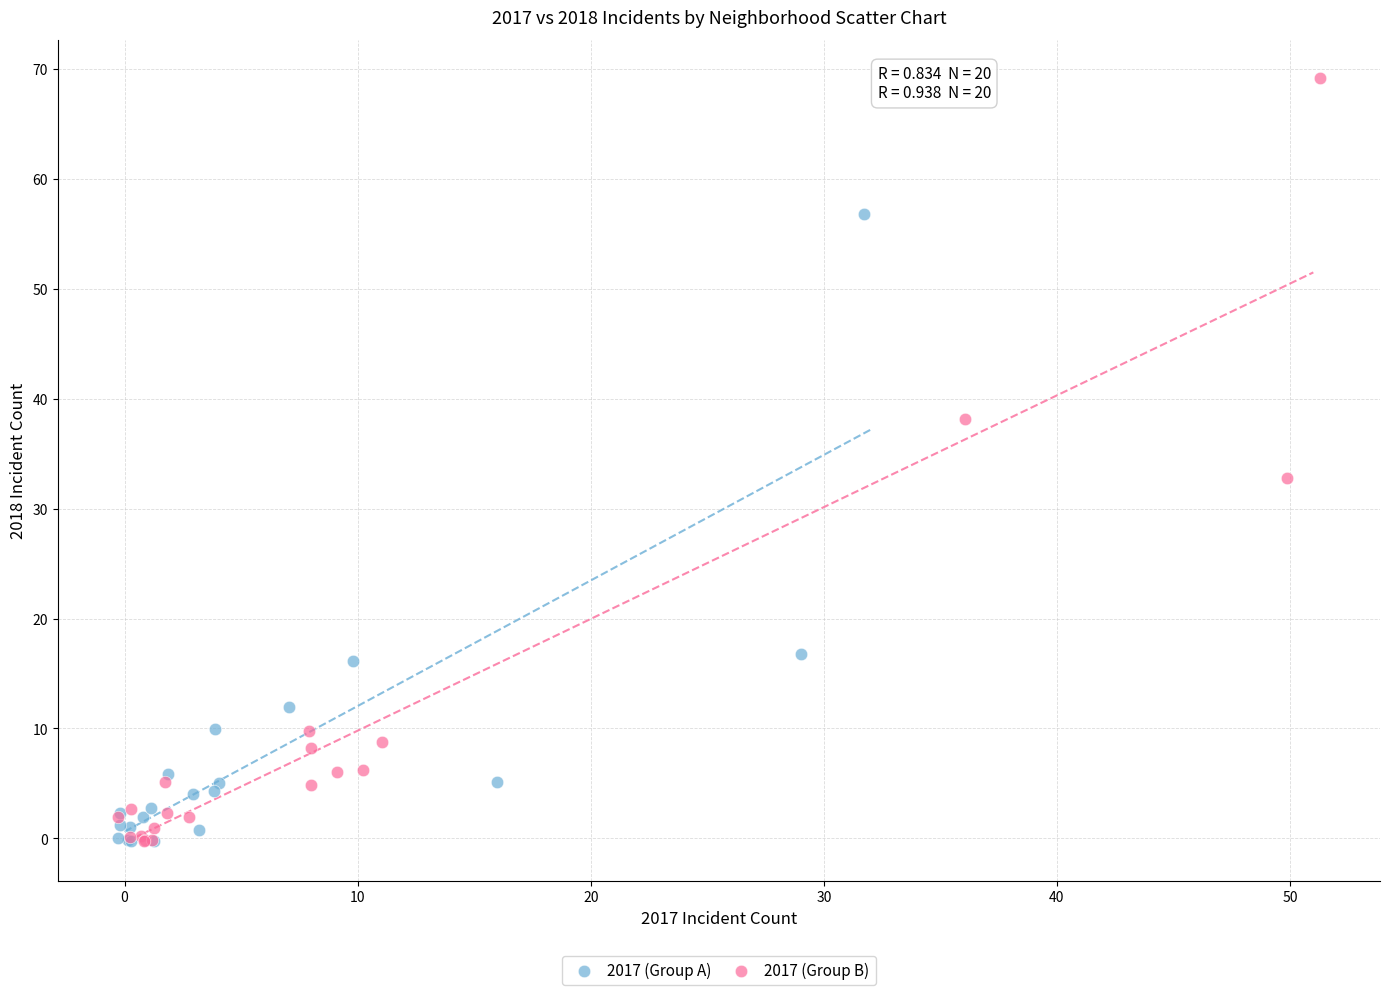

Which series has the widest spread of Y values?

2017 (Group B)